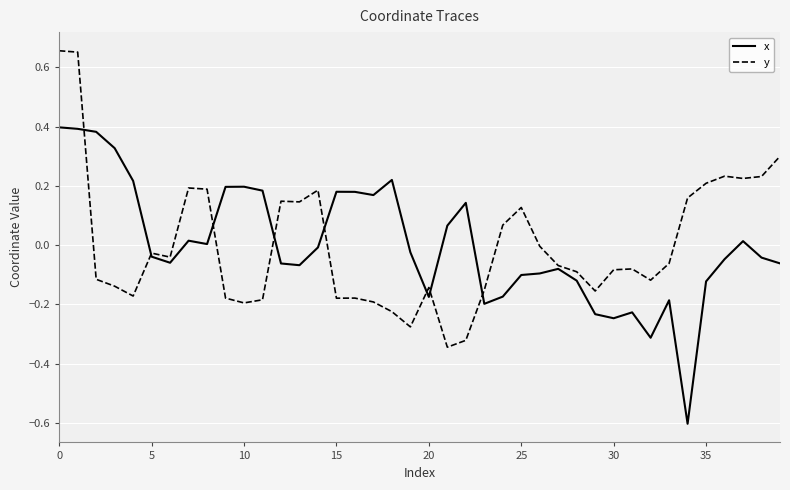

List the series in order of their peak value, highest first.

y, x